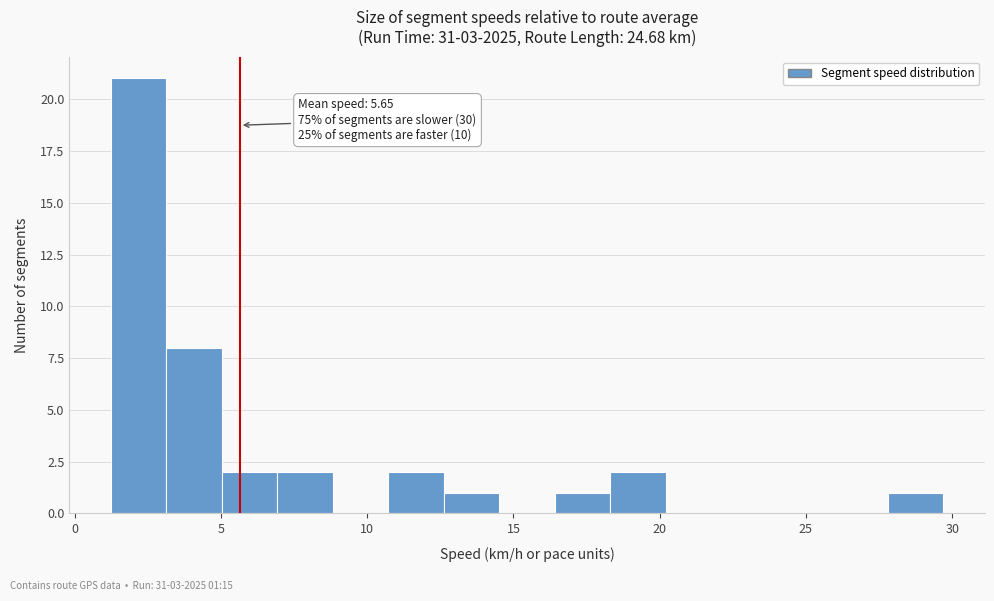

Around what value on the x-axis is the tallest bar? Give the approximate position of its centre, as read against the axis.

2.0